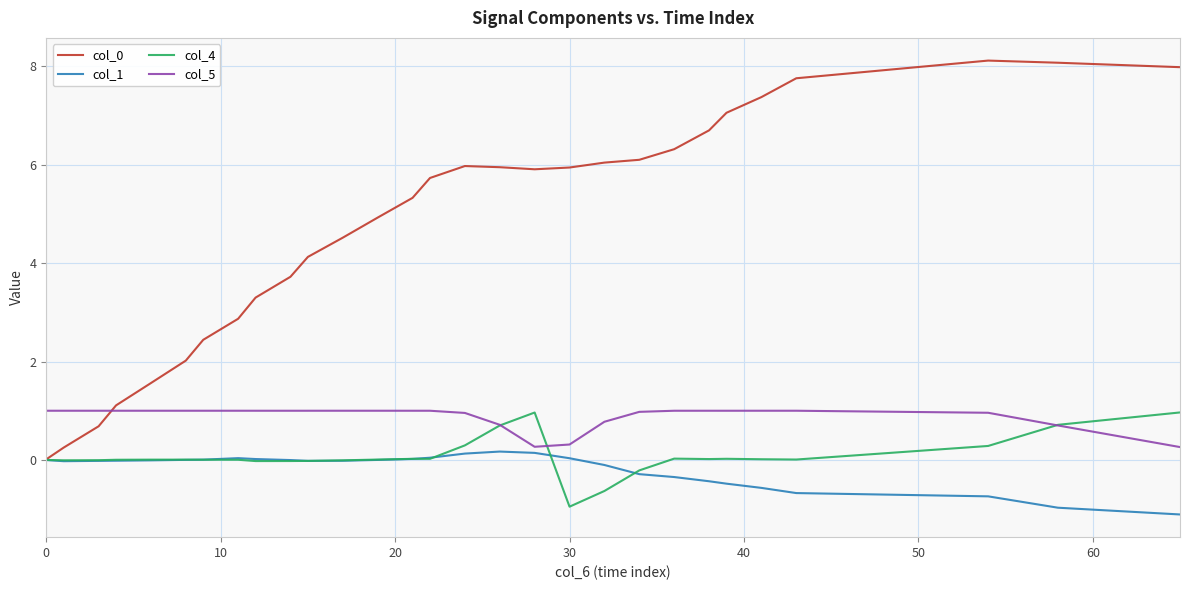

True or false: col_5 and col_0 intersect in this chart.

True